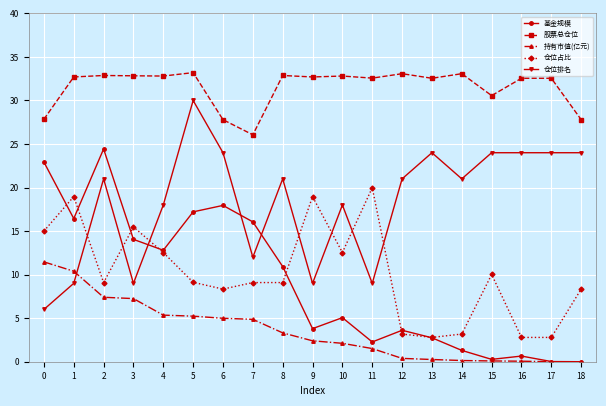

Which category has the highest value in the 基金规模 series?

2